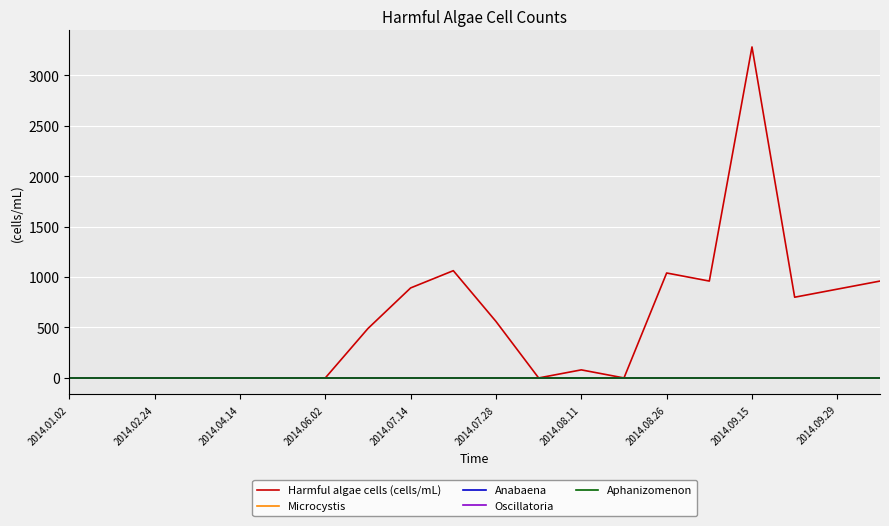

Is this an area chart (filled region under the line)?

No